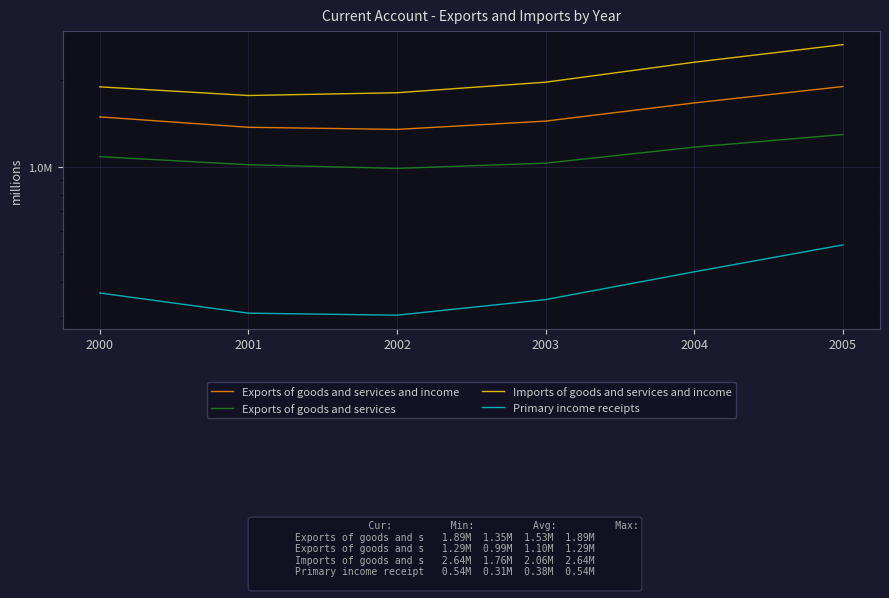

Reading left to right, what are all the values shown in this chart?

Exports of goods and services and income: 1486120	1368140	1345506	1437148	1661104	1893153
Exports of goods and services: 1082963	1015366	986095	1028186	1168120	1291503
Imports of goods and services and income: 1888038	1762222	1801615	1959436	2296994	2642385
Primary income receipts: 365612	311364	306391	346931	432839	536294